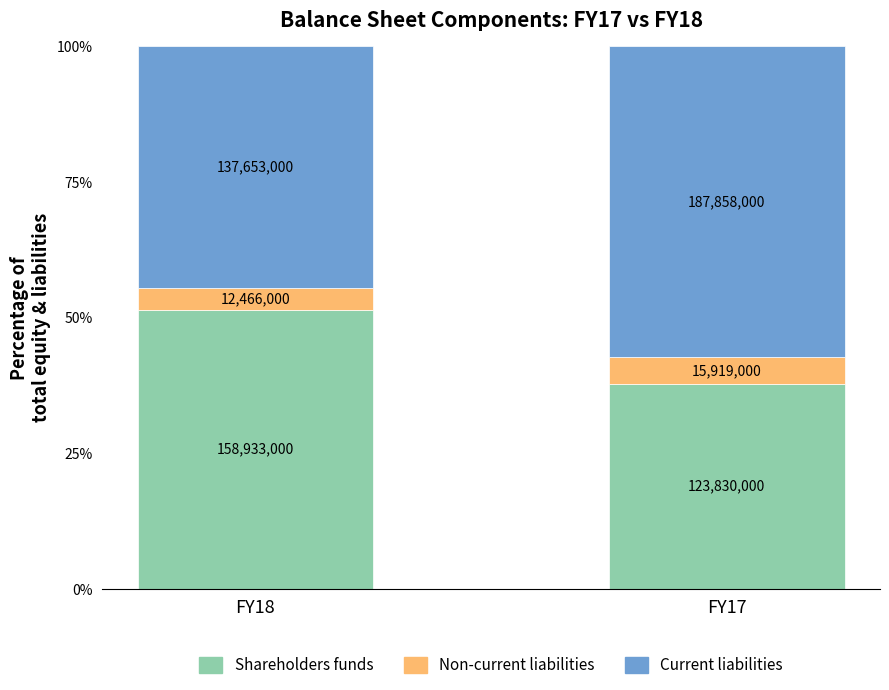

What are all the series names shown in the legend?

Shareholders funds, Non-current liabilities, Current liabilities